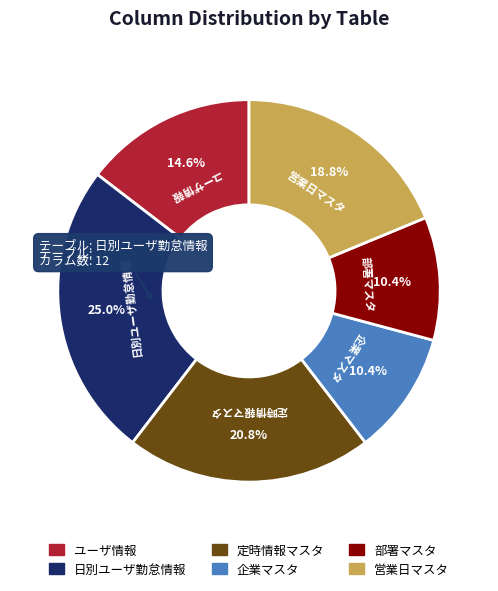

Which category has the biggest portion of the pie?

日別ユーザ勤怠情報